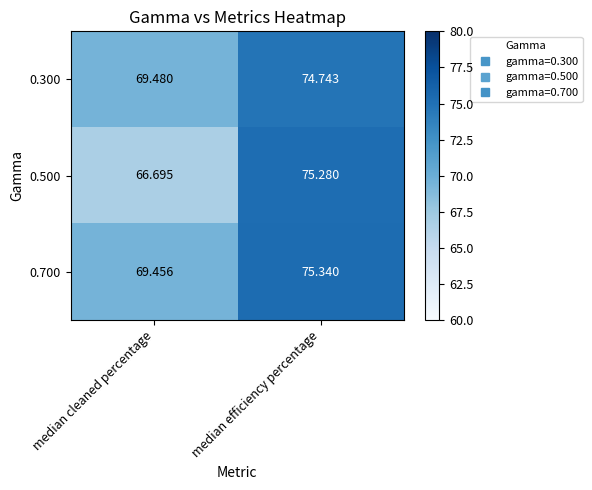

Is the value of 0.700 at median efficiency percentage greater than the value of 0.300 at median cleaned percentage?

Yes